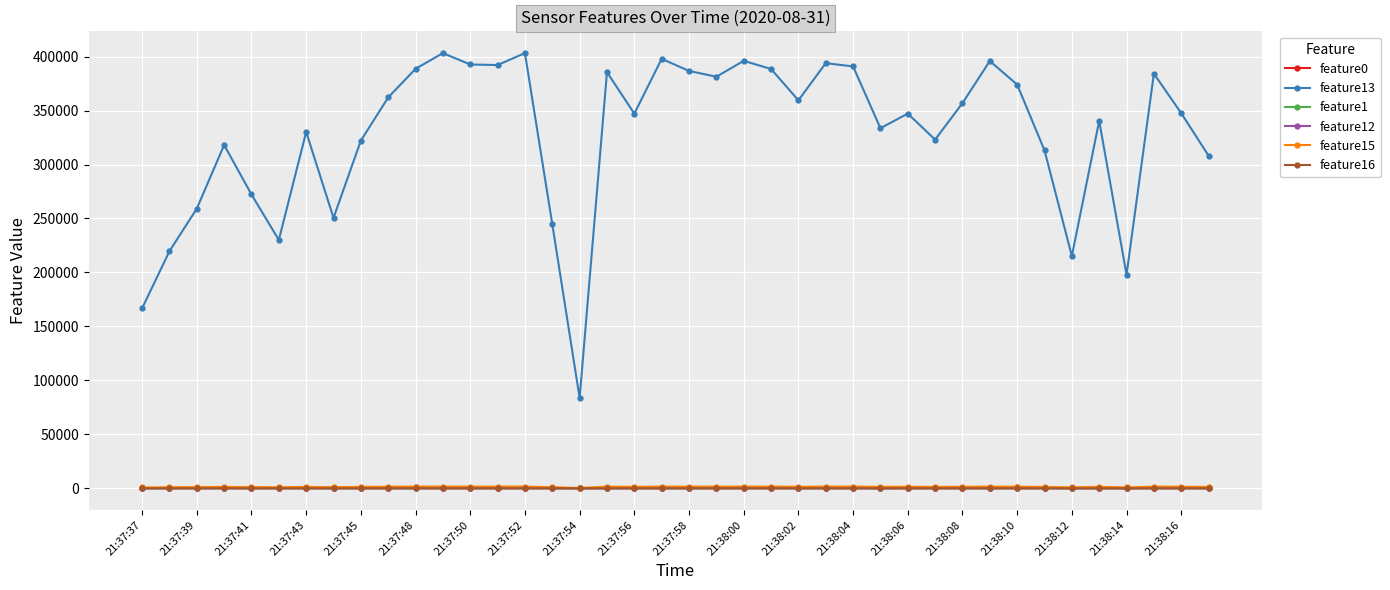

True or false: feature1 and feature13 cross at least once.

False